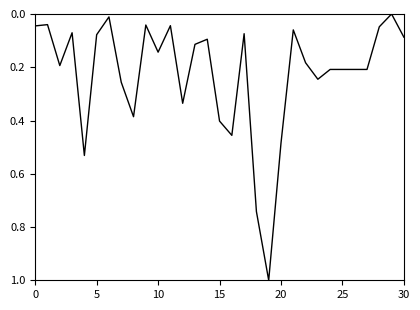

What is the difference between the maximum and minimum values?

1.0